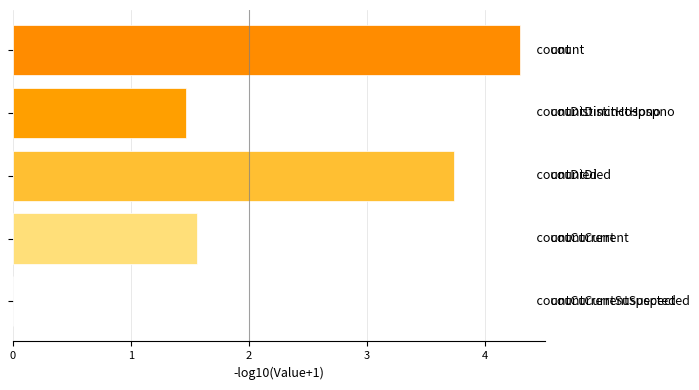

What is the sum of all values?

11.0